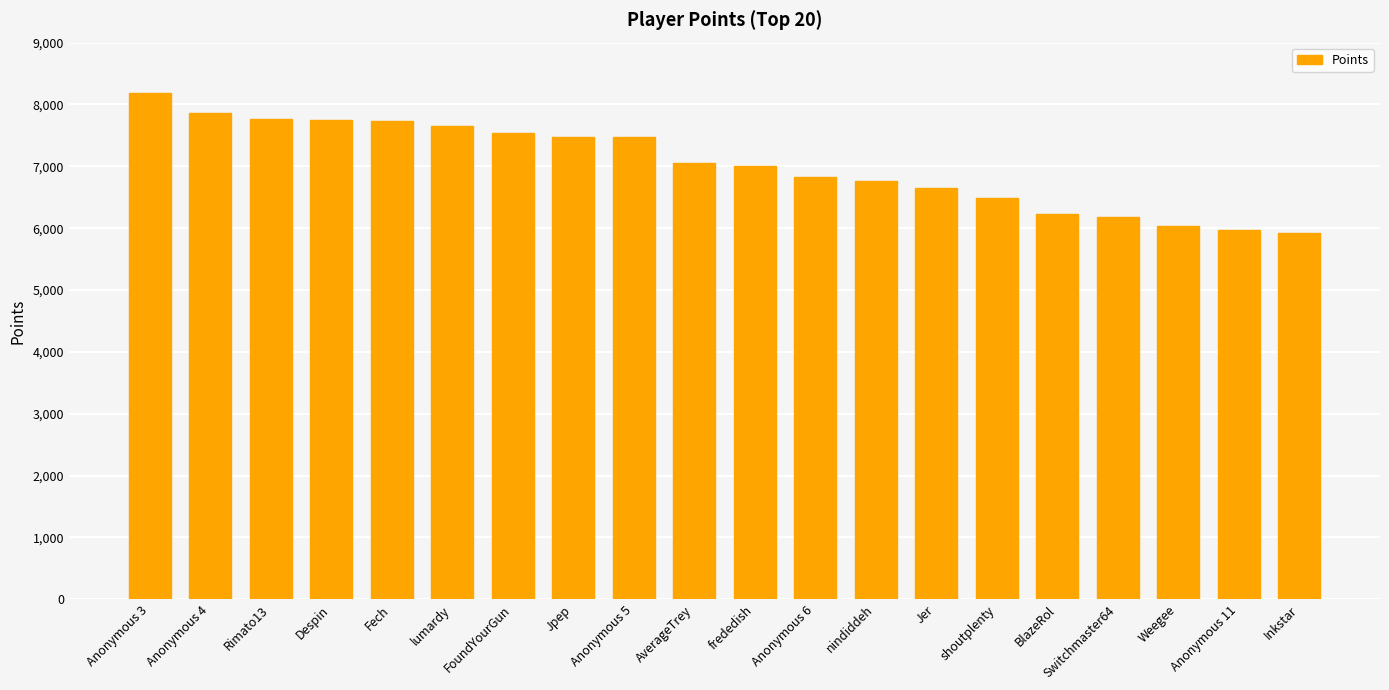

Which category has the highest value across all series?

Anonymous 3